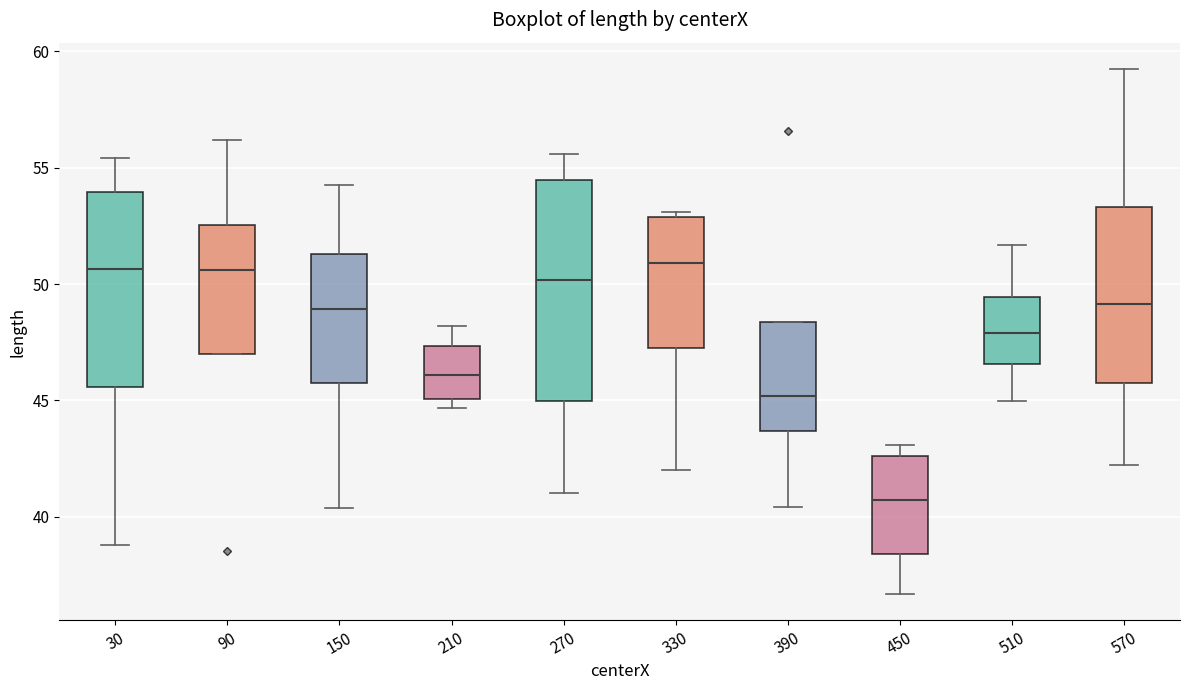

Where is the upper edge of the box at x = 450 on the y-axis? The values are not printed on the chart, so give them approximately, as read against the axis.

42.5